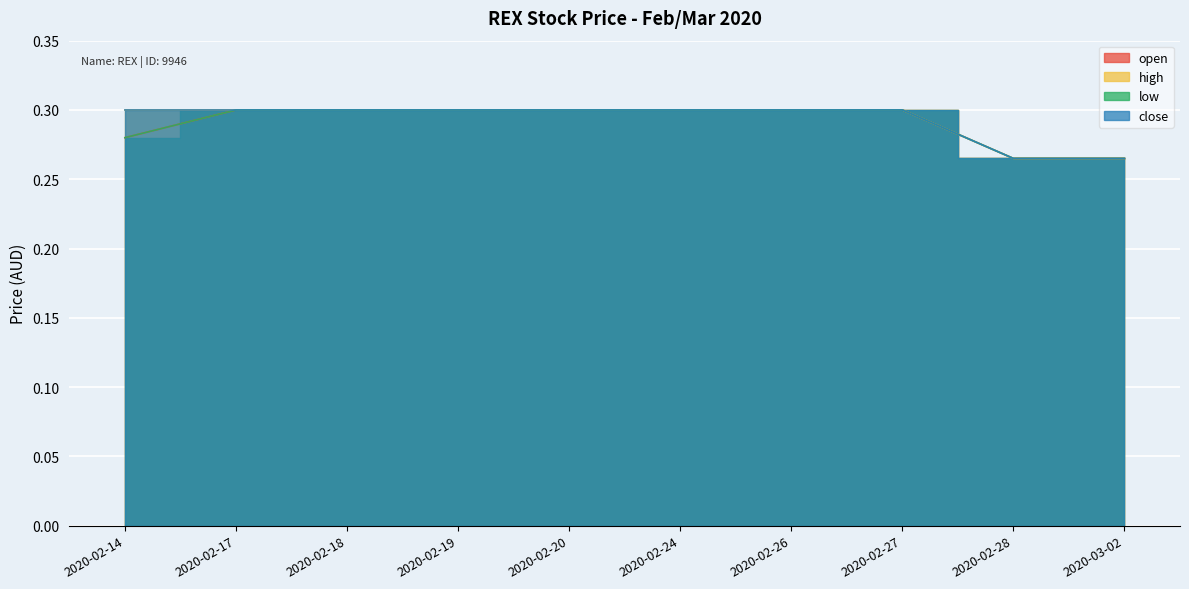

What is the maximum value for close?

0.3